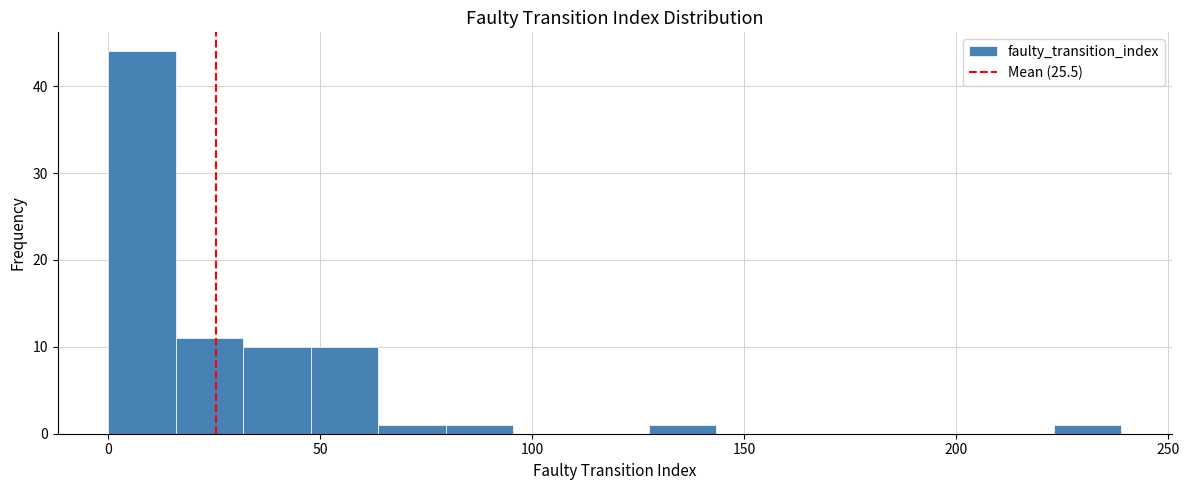

Around what value on the x-axis is the tallest bar? Give the approximate position of its centre, as read against the axis.

10